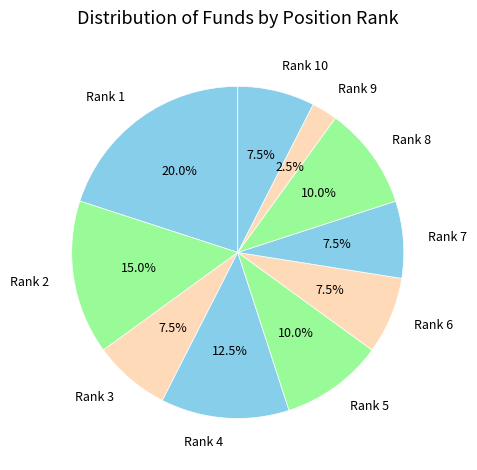

What percentage do Rank 1 and Rank 8 together represent?

30.0%